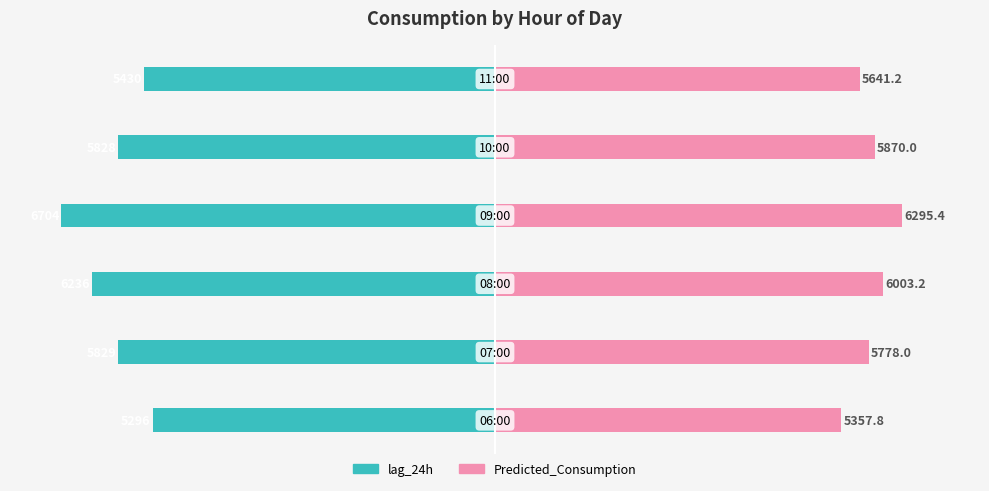

Rank the categories by Predicted_Consumption value from highest to lowest.

3, 2, 4, 1, 5, 0